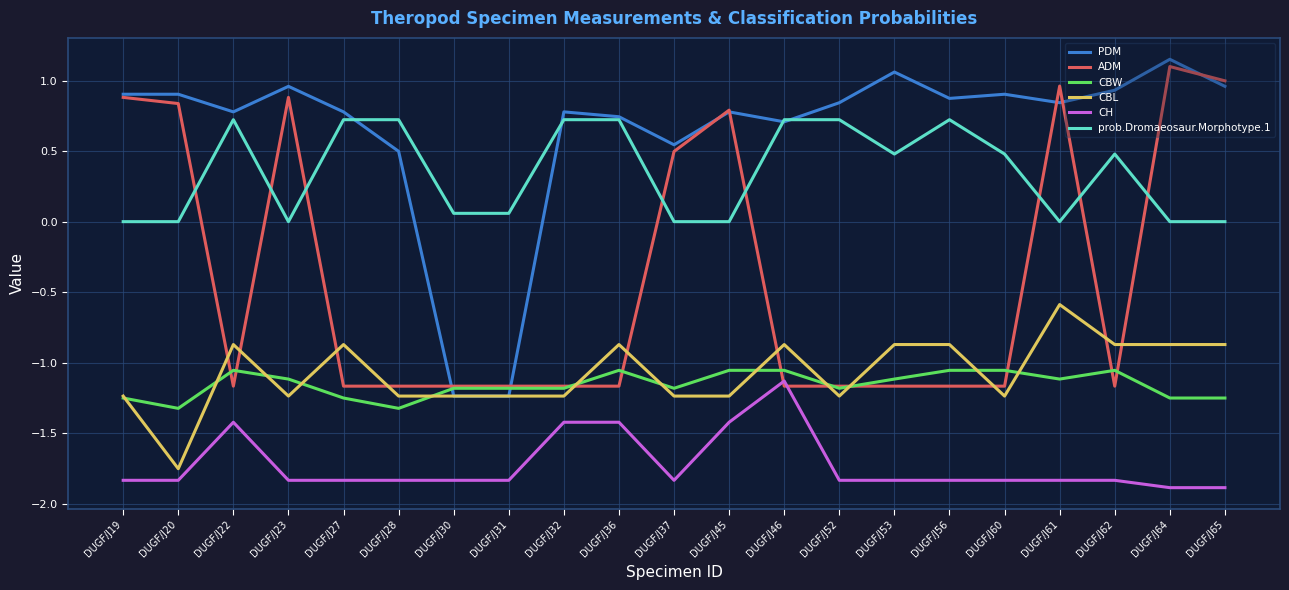

Between which two adjacent categories do ADM and prob.Dromaeosaur.Morphotype.1 first intersect?

DUGF/J20 and DUGF/J22